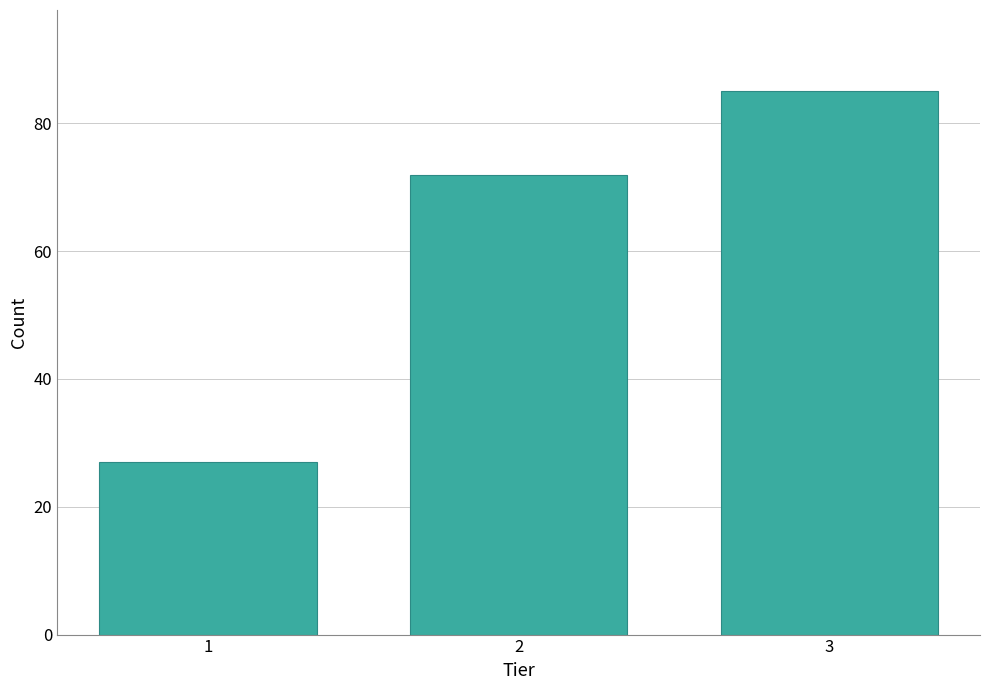

Reading left to right, what are all the values shown in this chart?

27	72	85